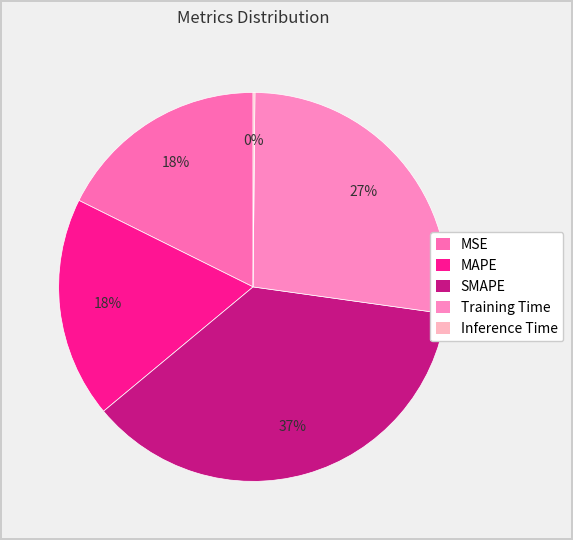

What is the change in value from MAPE to Training Time?

+0.5